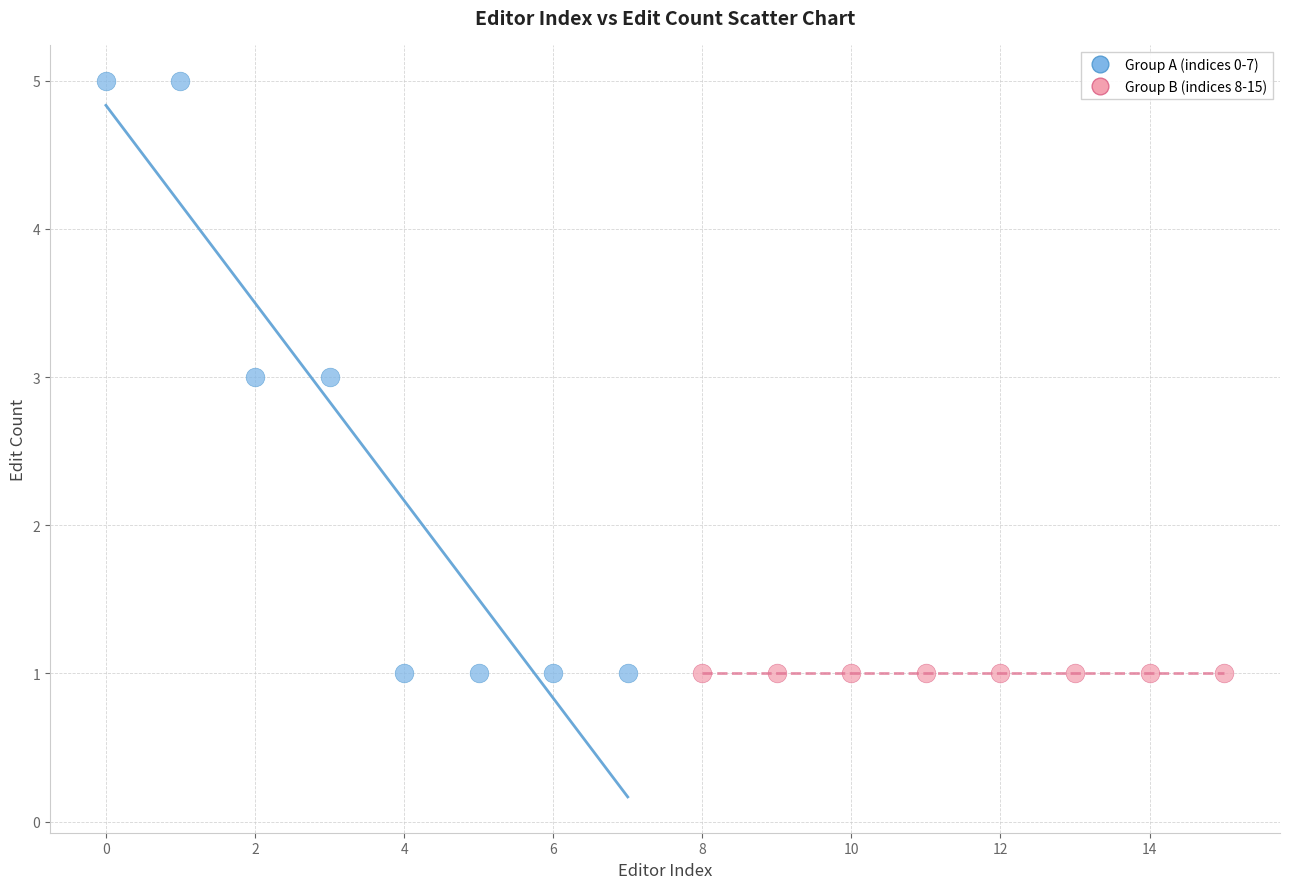

Which series reaches the maximum Y coordinate?

Group A (indices 0-7)